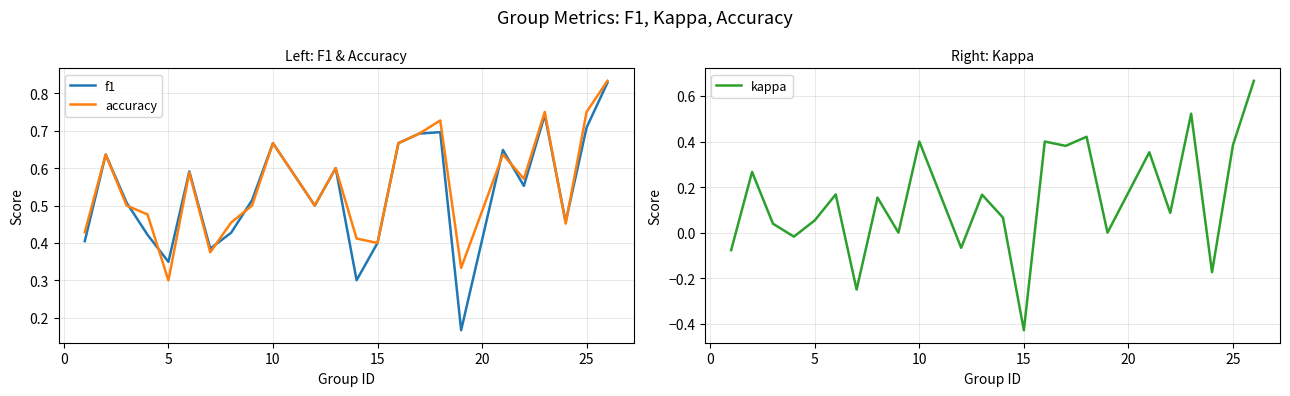

What is the maximum value shown in the chart?

0.8